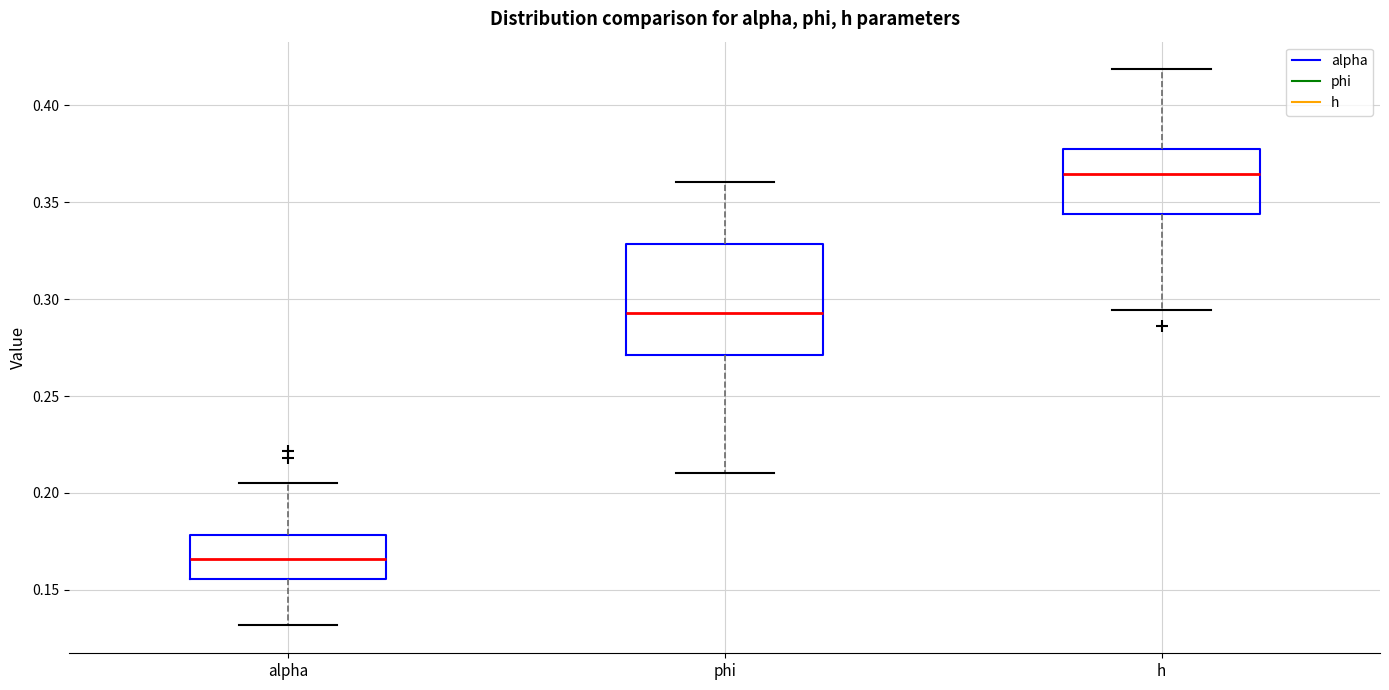

Reading left to right, transcribe this box plot: for each box, give where its median line is, the range the box spans, and where its two whiskers end, as read against the y-axis. The values are not printed on the chart, so give them approximately, as read against the axis.

alpha: median 0.165, box 0.155 to 0.180, whiskers 0.130 to 0.205
phi: median 0.295, box 0.270 to 0.330, whiskers 0.210 to 0.360
h: median 0.365, box 0.345 to 0.375, whiskers 0.295 to 0.420